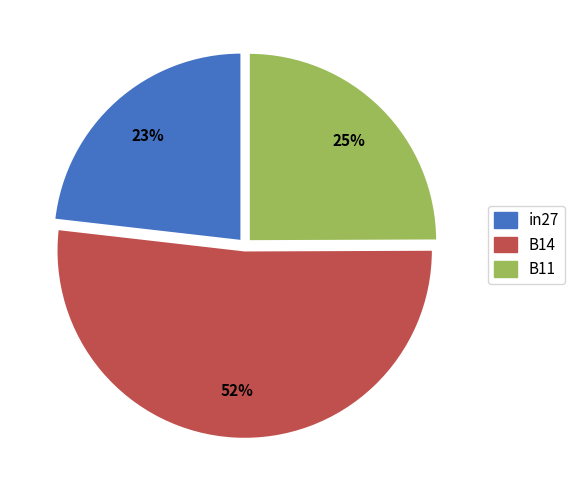

Count the number of slices in the pie.

3